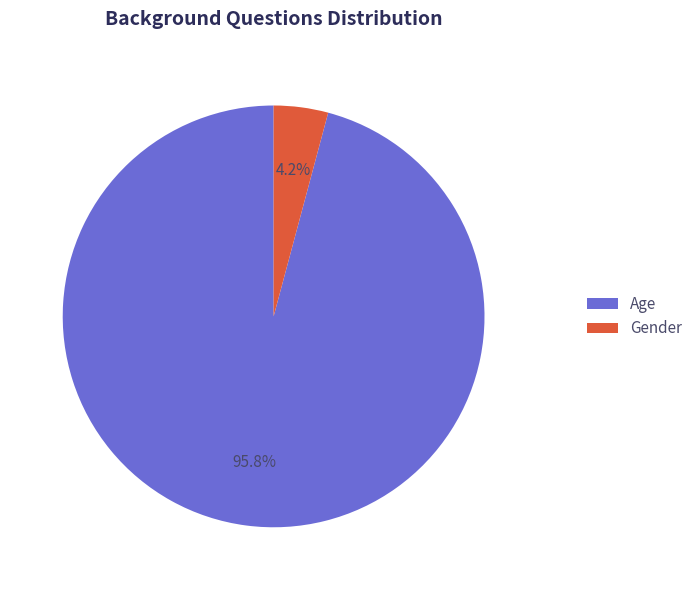

To the nearest percent, what is the average slice percentage?

50%